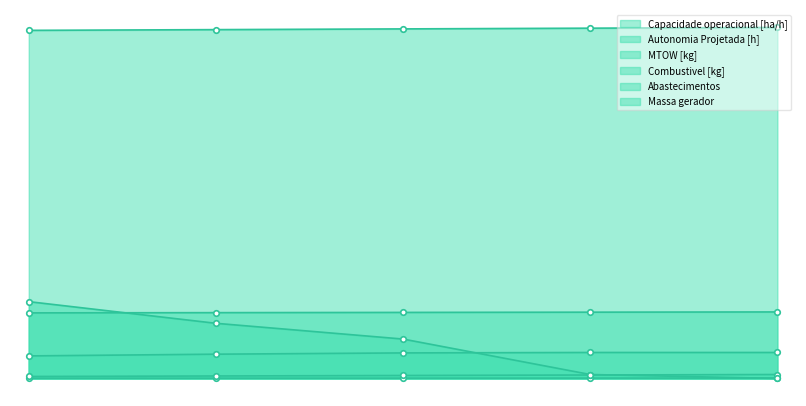

Which category has the highest value in the Capacidade operacional [ha/h] series?

3